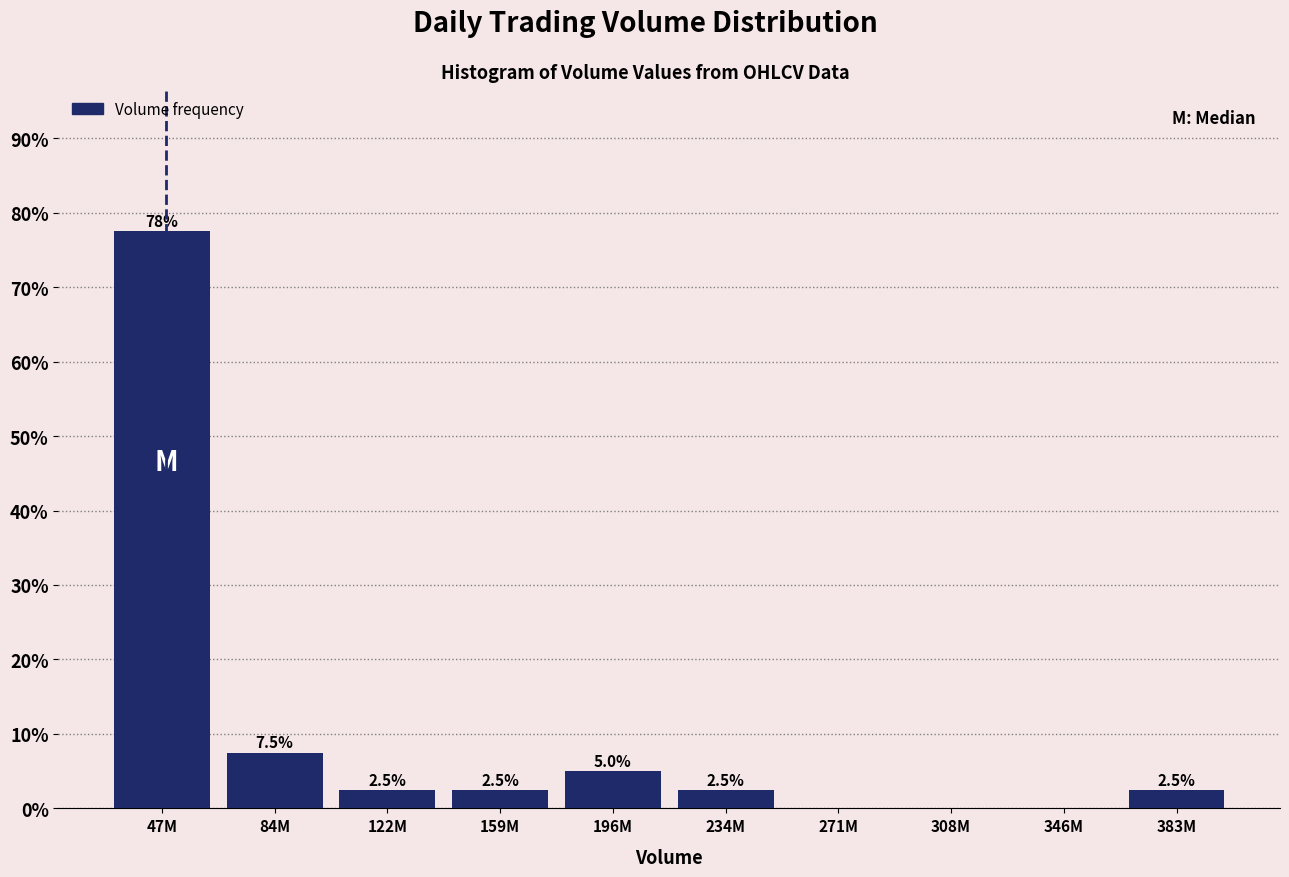

Reading left to right, extract all data points from this chart.

47M=77.5	84M=7.5	122M=2.5	159M=2.5	196M=5.0	234M=2.5	271M=0.0	308M=0.0	346M=0.0	383M=2.5